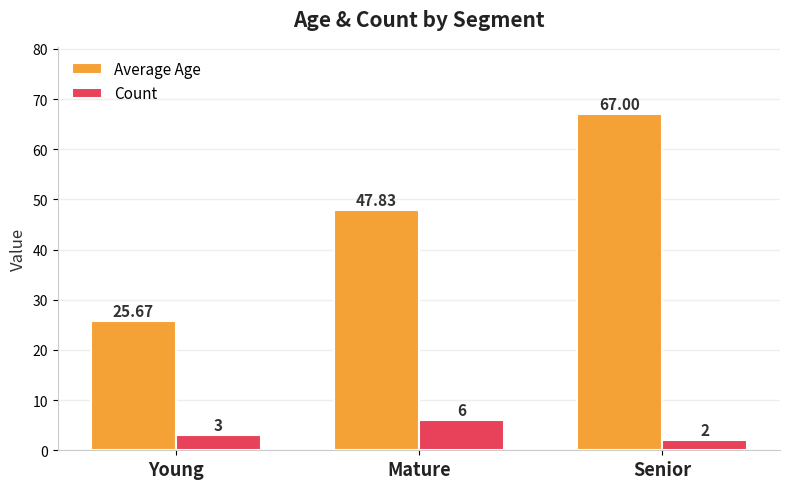

Reading right to left, what are all the values shown in this chart?

Average Age: Senior=67.0	Mature=47.8	Young=25.7
Count: Senior=2.0	Mature=6.0	Young=3.0